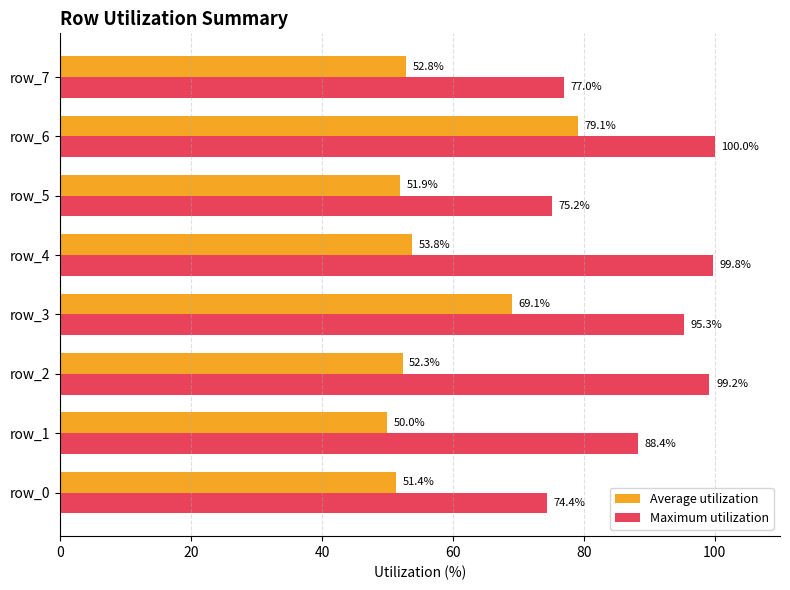

At which label does Maximum utilization reach its peak?

row_6